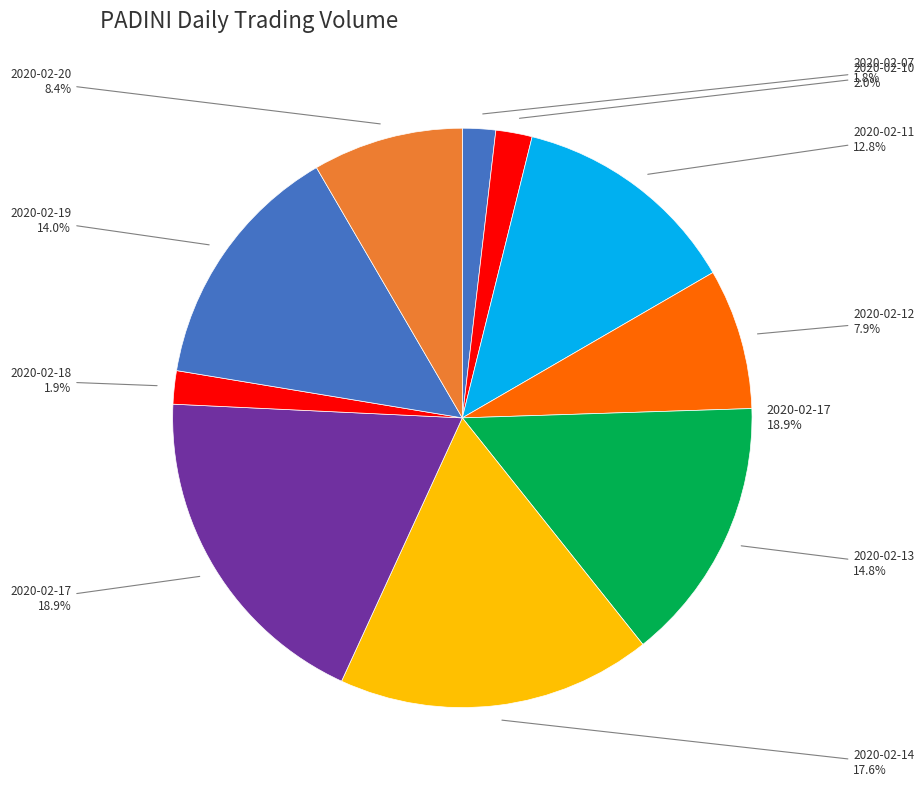

The 2020-02-19 slice represents 21% of the pie. True or false?

False